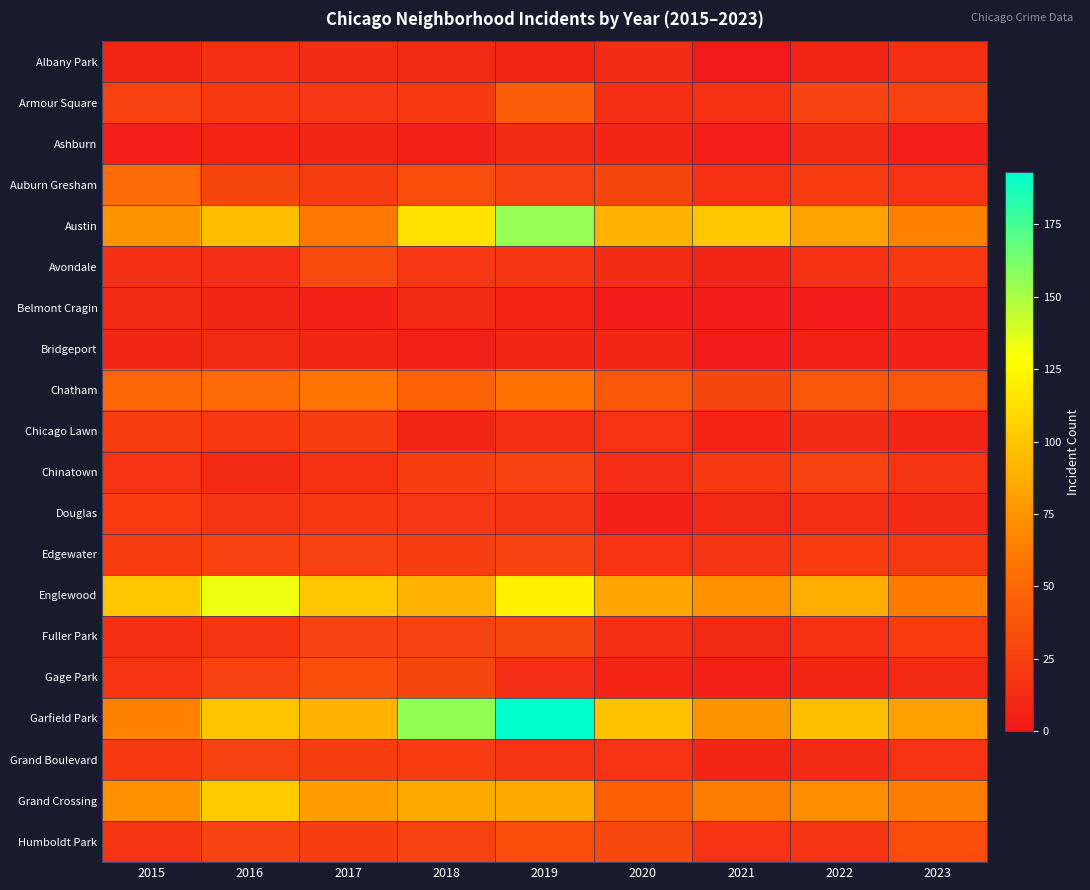

Reading left to right, list all the values displayed in this chart.

Albany Park: 2015=9	2016=14	2017=12	2018=11	2019=9	2020=12	2021=1	2022=8	2023=14
Armour Square: 2015=26	2016=21	2017=19	2018=21	2019=43	2020=14	2021=15	2022=27	2023=26
Ashburn: 2015=4	2016=7	2017=8	2018=5	2019=11	2020=8	2021=4	2022=11	2023=4
Auburn Gresham: 2015=52	2016=28	2017=23	2018=33	2019=26	2020=28	2021=15	2022=22	2023=17
Austin: 2015=75	2016=95	2017=61	2018=115	2019=155	2020=90	2021=101	2022=82	2023=65
Avondale: 2015=14	2016=13	2017=31	2018=19	2019=18	2020=12	2021=8	2022=15	2023=21
Belmont Cragin: 2015=10	2016=8	2017=6	2018=11	2019=7	2020=2	2021=3	2022=1	2023=9
Bridgeport: 2015=9	2016=10	2017=9	2018=5	2019=9	2020=8	2021=2	2022=6	2023=6
Chatham: 2015=48	2016=51	2017=58	2018=47	2019=56	2020=39	2021=28	2022=39	2023=39
Chicago Lawn: 2015=23	2016=21	2017=24	2018=9	2019=14	2020=16	2021=7	2022=12	2023=8
Chinatown: 2015=16	2016=11	2017=15	2018=24	2019=25	2020=13	2021=21	2022=26	2023=18
Douglas: 2015=22	2016=18	2017=20	2018=19	2019=18	2020=6	2021=10	2022=14	2023=11
Edgewater: 2015=23	2016=25	2017=26	2018=24	2019=27	2020=17	2021=18	2022=22	2023=20
Englewood: 2015=101	2016=133	2017=101	2018=91	2019=122	2020=83	2021=73	2022=87	2023=62
Fuller Park: 2015=14	2016=18	2017=27	2018=27	2019=29	2020=14	2021=10	2022=15	2023=22
Gage Park: 2015=17	2016=25	2017=33	2018=28	2019=13	2020=7	2021=5	2022=9	2023=11
Garfield Park: 2015=65	2016=99	2017=91	2018=156	2019=193	2020=98	2021=74	2022=96	2023=81
Grand Boulevard: 2015=20	2016=25	2017=23	2018=22	2019=18	2020=16	2021=9	2022=11	2023=17
Grand Crossing: 2015=73	2016=102	2017=80	2018=85	2019=85	2020=45	2021=63	2022=71	2023=63
Humboldt Park: 2015=18	2016=27	2017=24	2018=26	2019=32	2020=30	2021=17	2022=18	2023=32